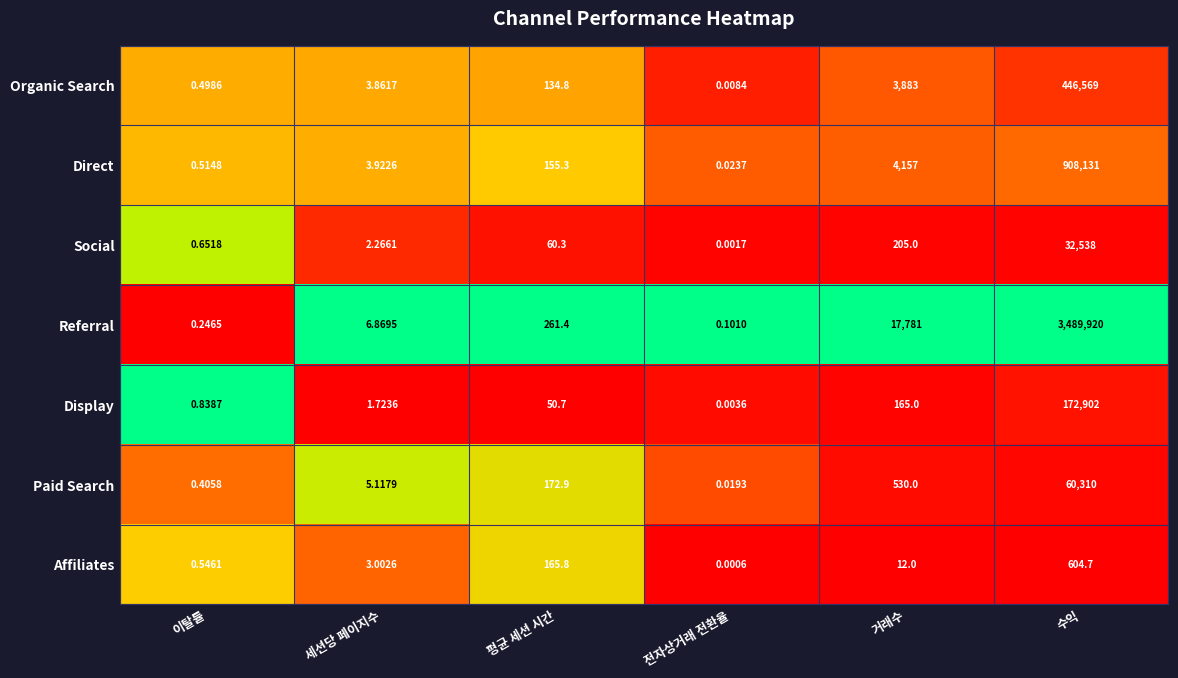

Which series changed the most between 전자상거래 전환율 and 수익?

Referral